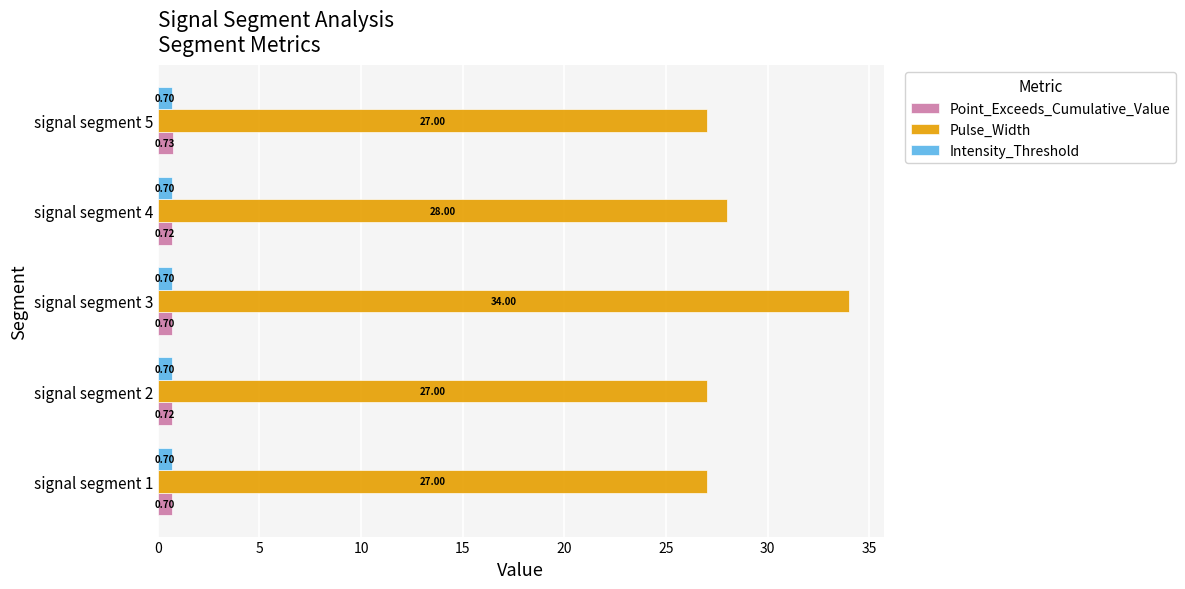

What is the difference between the second highest and minimum values in the Pulse_Width series?

1.0